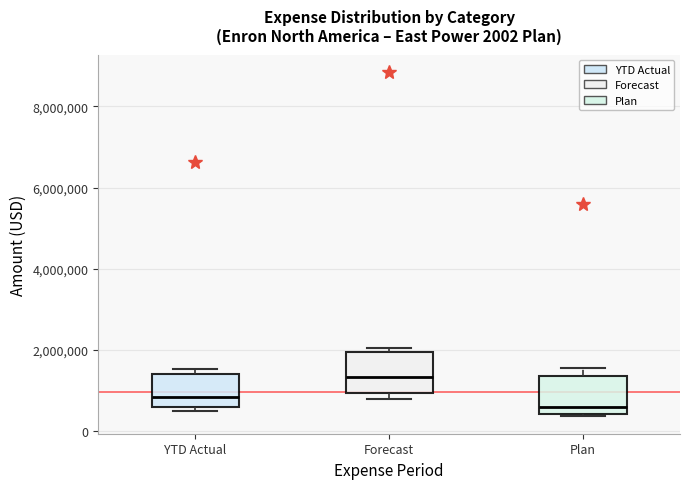

Which box's median line is the highest?

Forecast